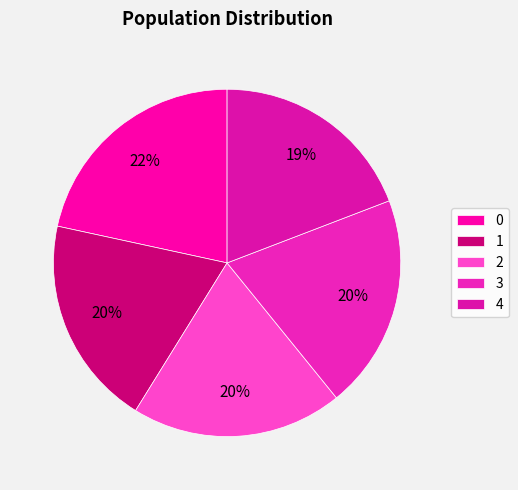

Is there any slice that represents more than half of the pie?

No